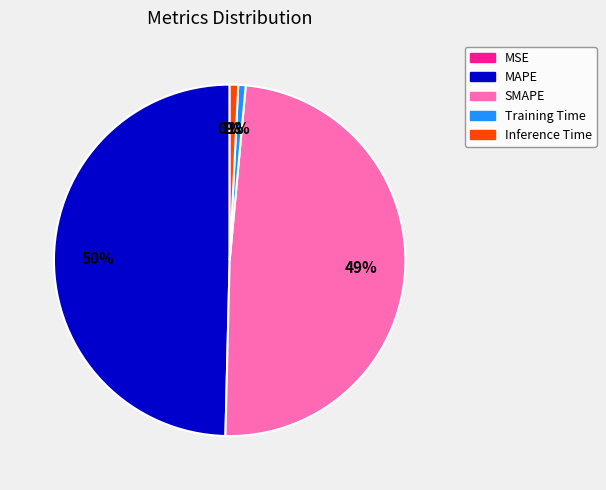

Which category has the biggest portion of the pie?

MAPE